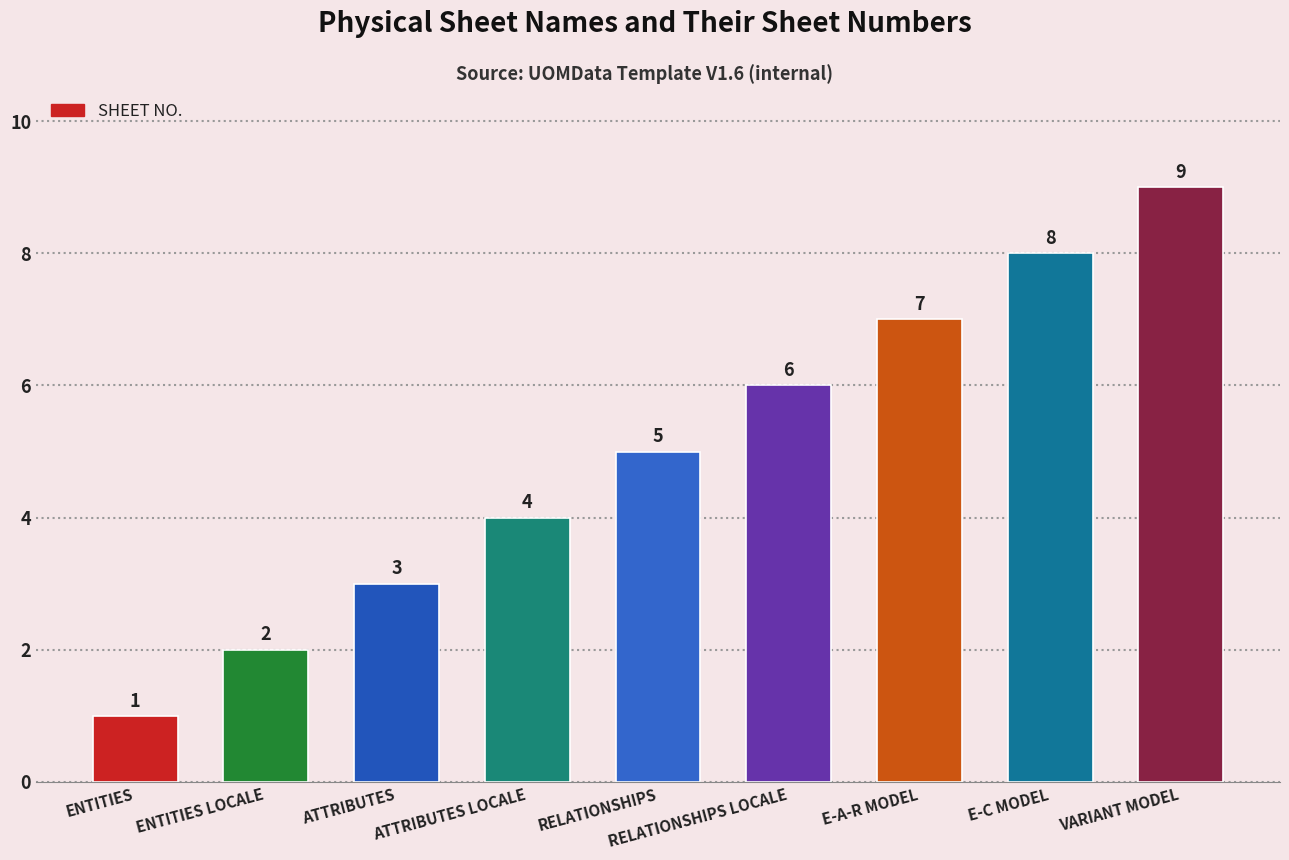

List the labels in order of value, smallest first.

ENTITIES, ENTITIES LOCALE, ATTRIBUTES, ATTRIBUTES LOCALE, RELATIONSHIPS, RELATIONSHIPS LOCALE, E-A-R MODEL, E-C MODEL, VARIANT MODEL